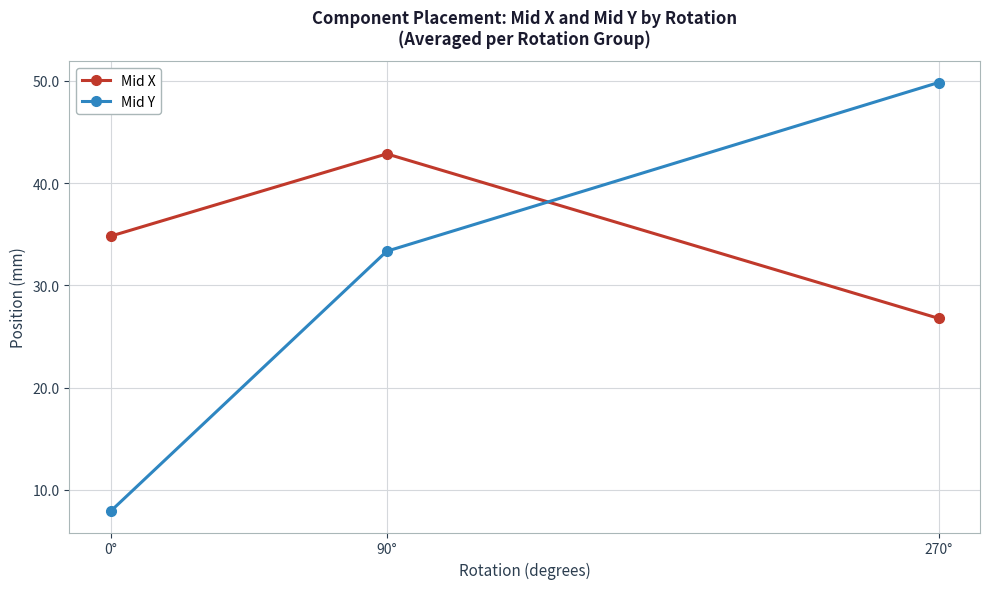

What is the label of the 3rd point from the right?

0°